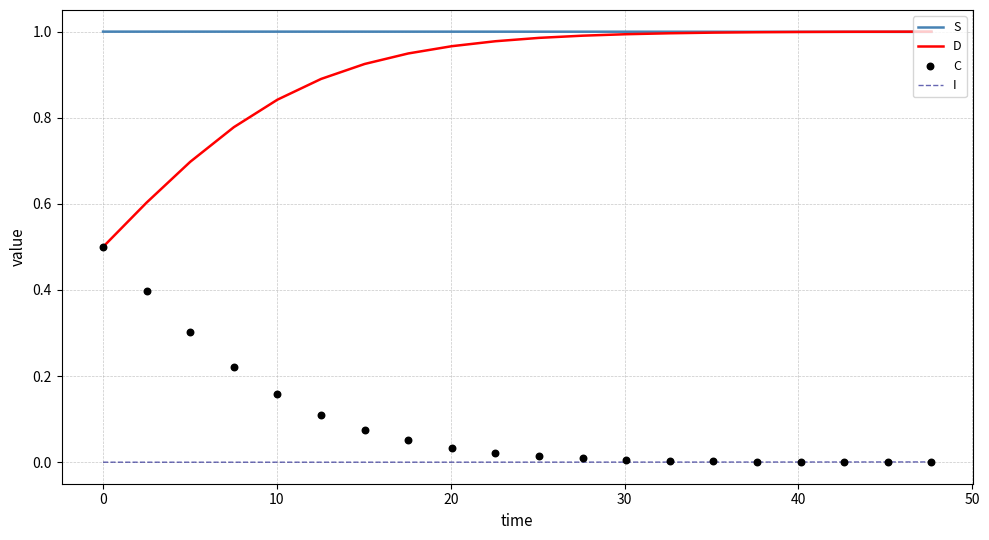

Which series has the largest total across all categories?

S